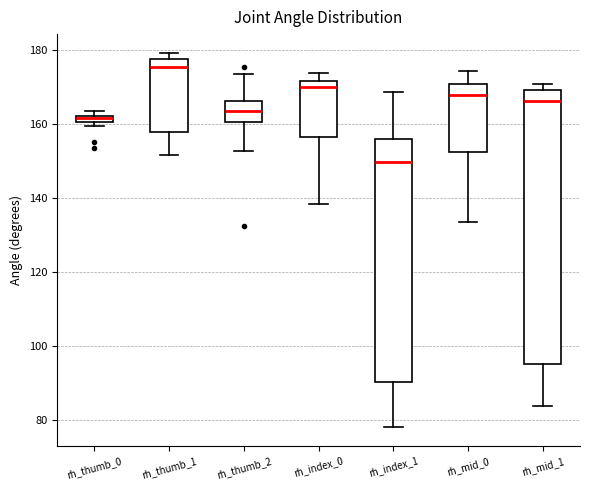

Where is the upper edge of the box for rh_index_1 on the y-axis? The values are not printed on the chart, so give them approximately, as read against the axis.

156